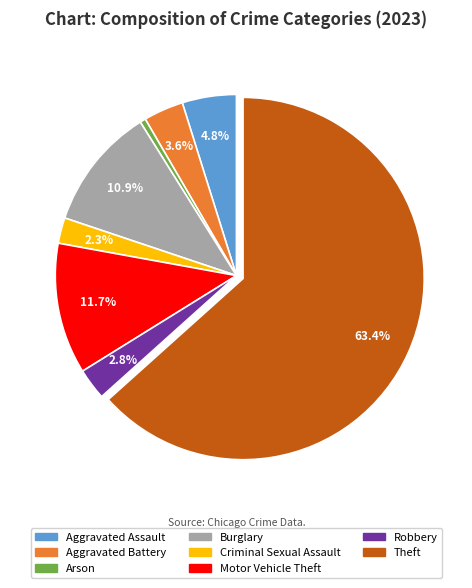

Between Robbery and Criminal Sexual Assault, which is larger?

Robbery